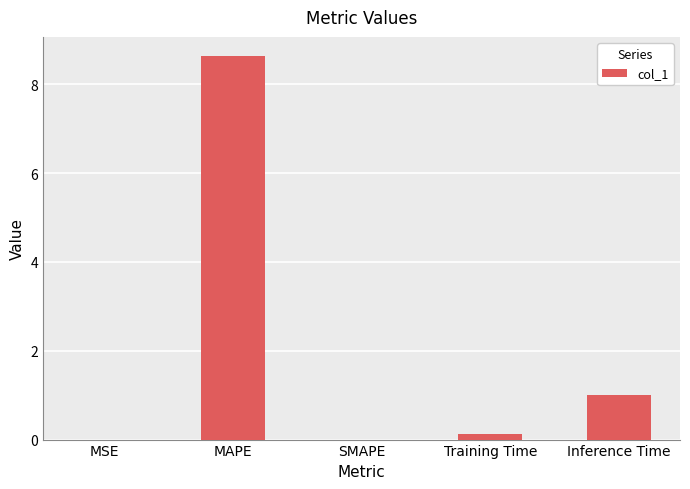

What is the greatest value displayed?

8.6